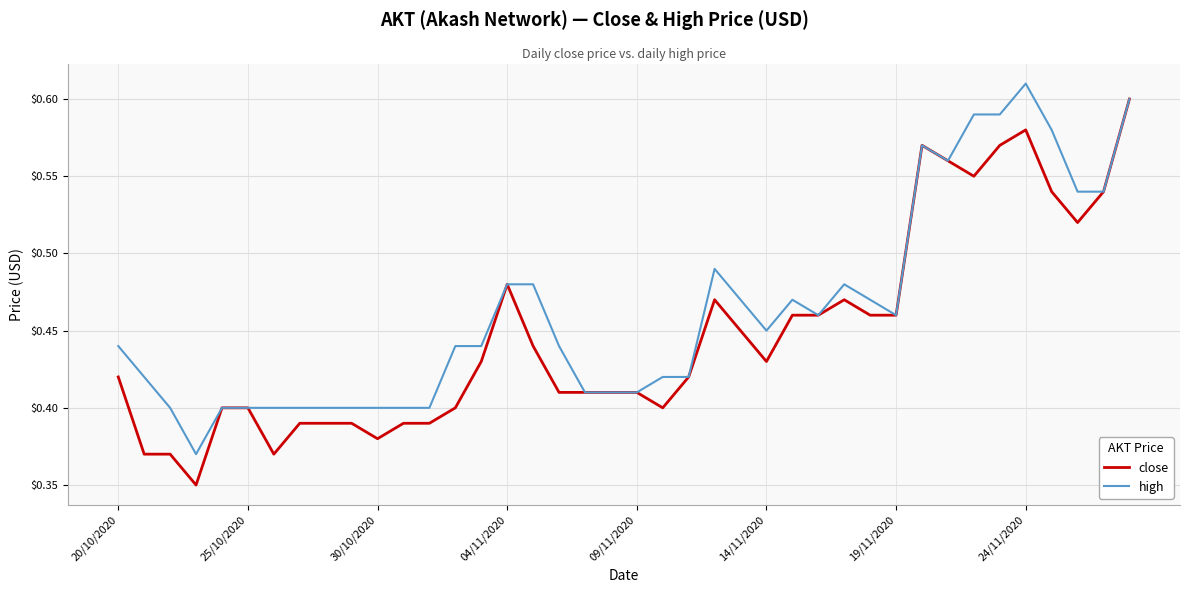

List the series in order of their overall mean, highest first.

high, close